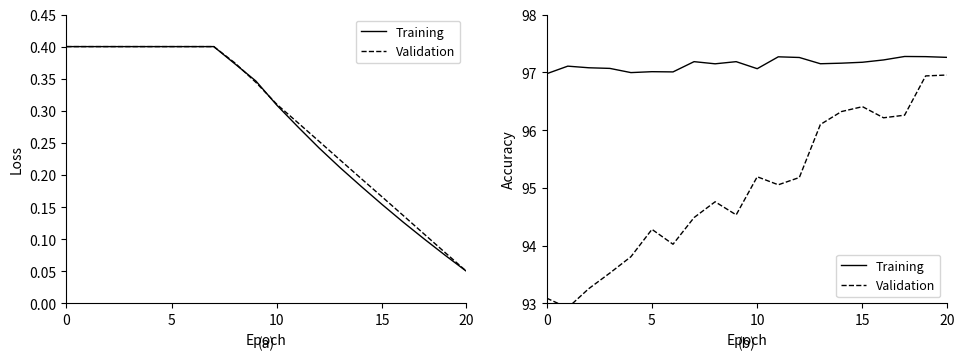

Which series has the largest total across all categories?

Training